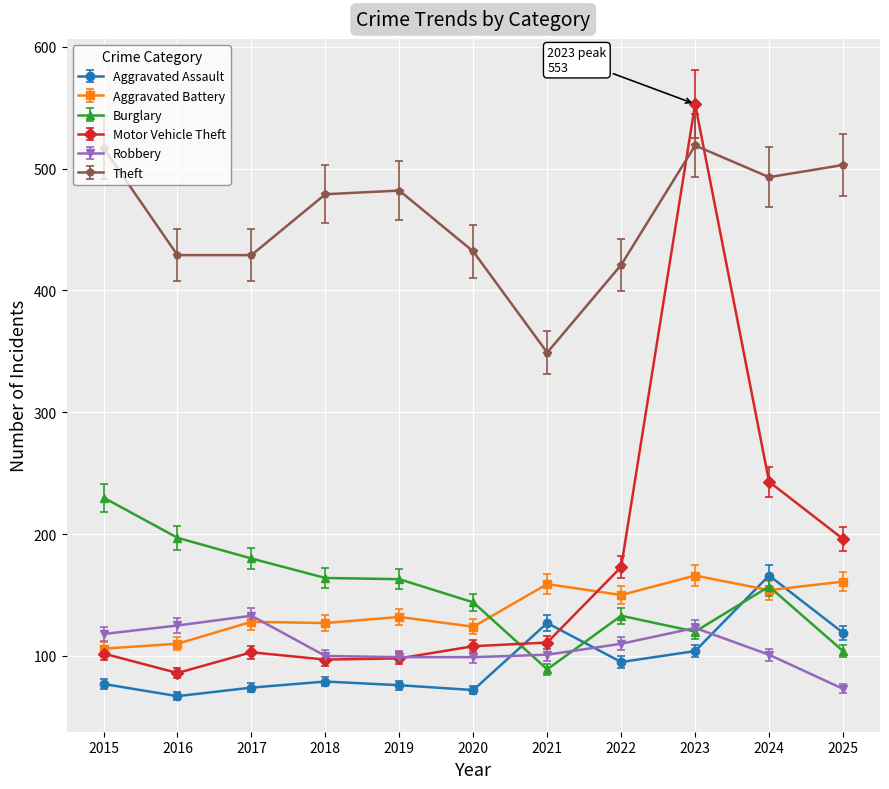

How many values in the Aggravated Battery series are below 132?

5